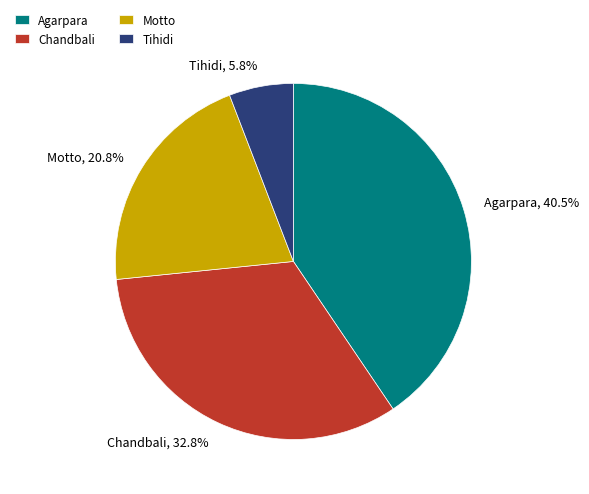

Rank the categories by value from highest to lowest.

Agarpara, Chandbali, Motto, Tihidi